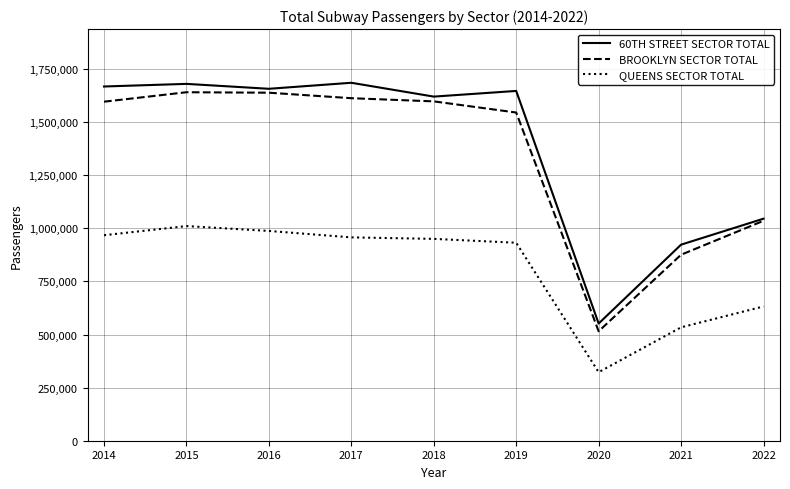

What is the difference between the highest and lowest values at 2018?

669967